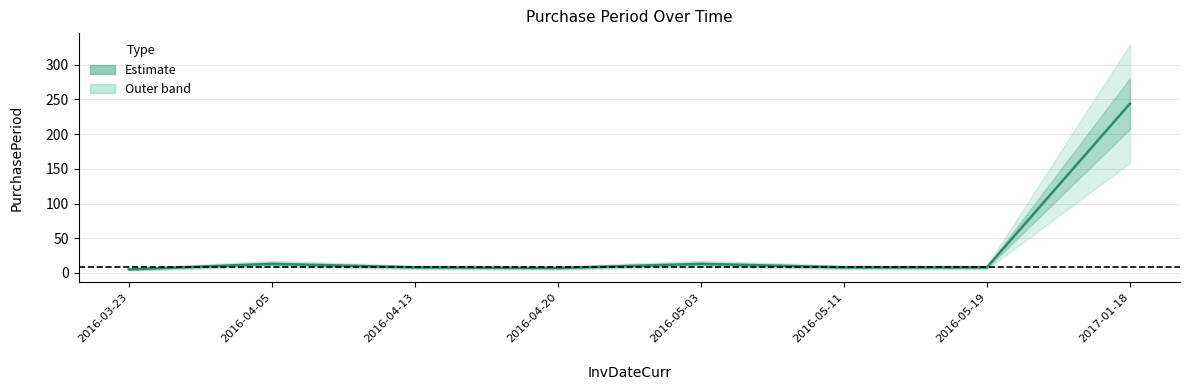

Which category has the lowest value across all series?

2016-03-23